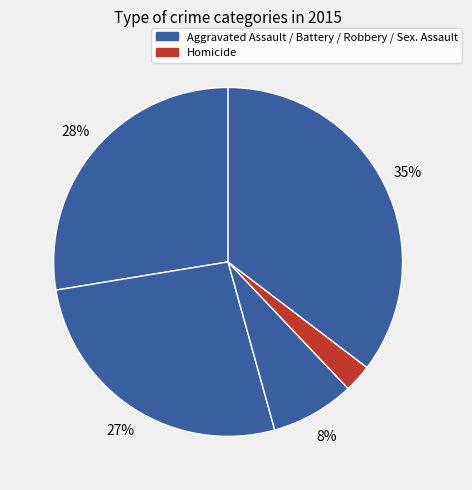

Which slice is the largest?

Robbery